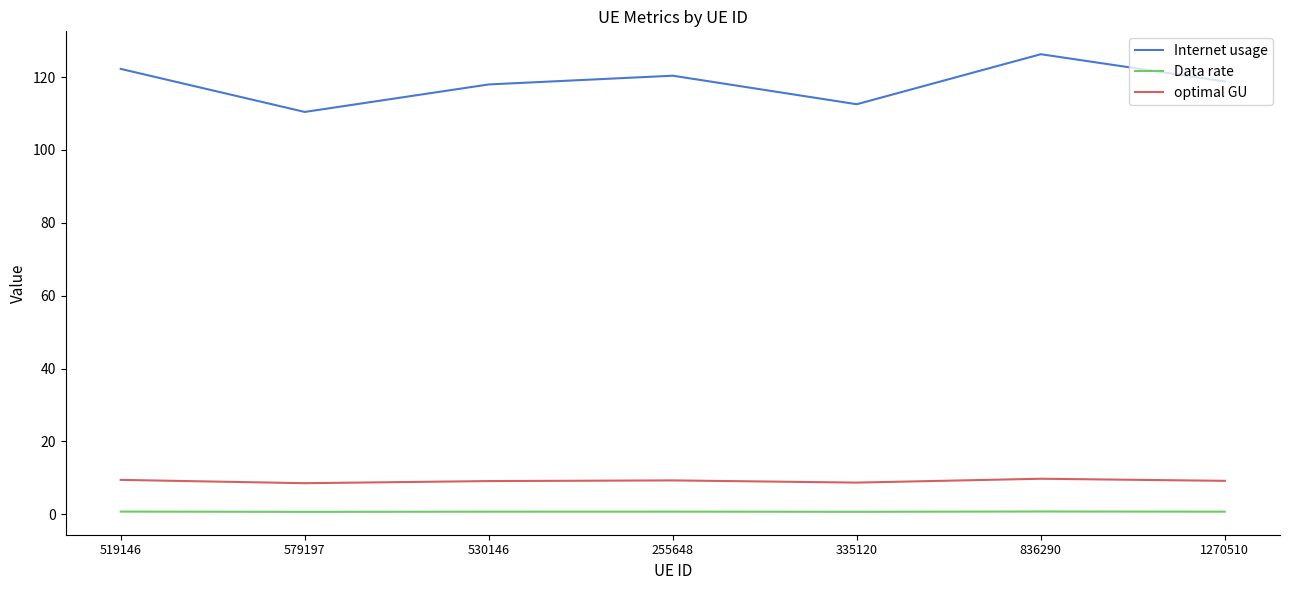

True or false: Internet usage and Data rate cross at least once.

False